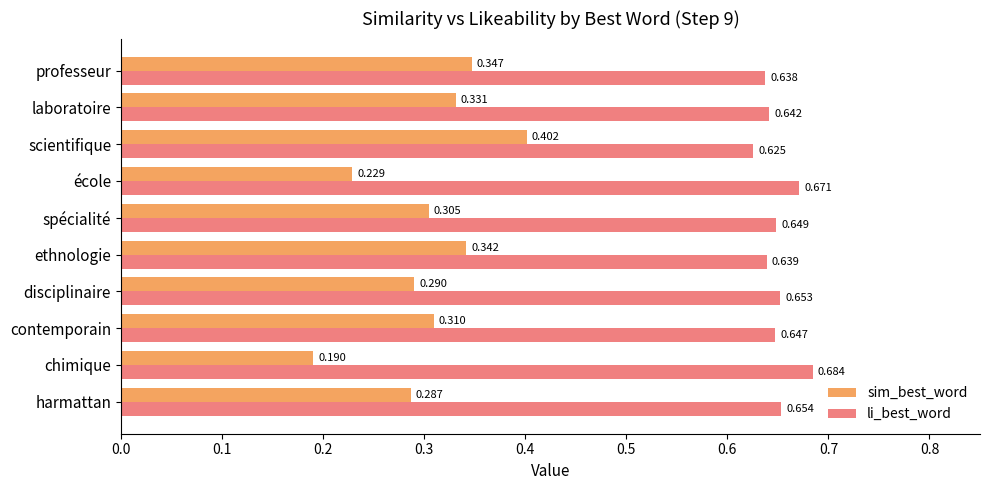

Which series has the largest total across all categories?

li_best_word